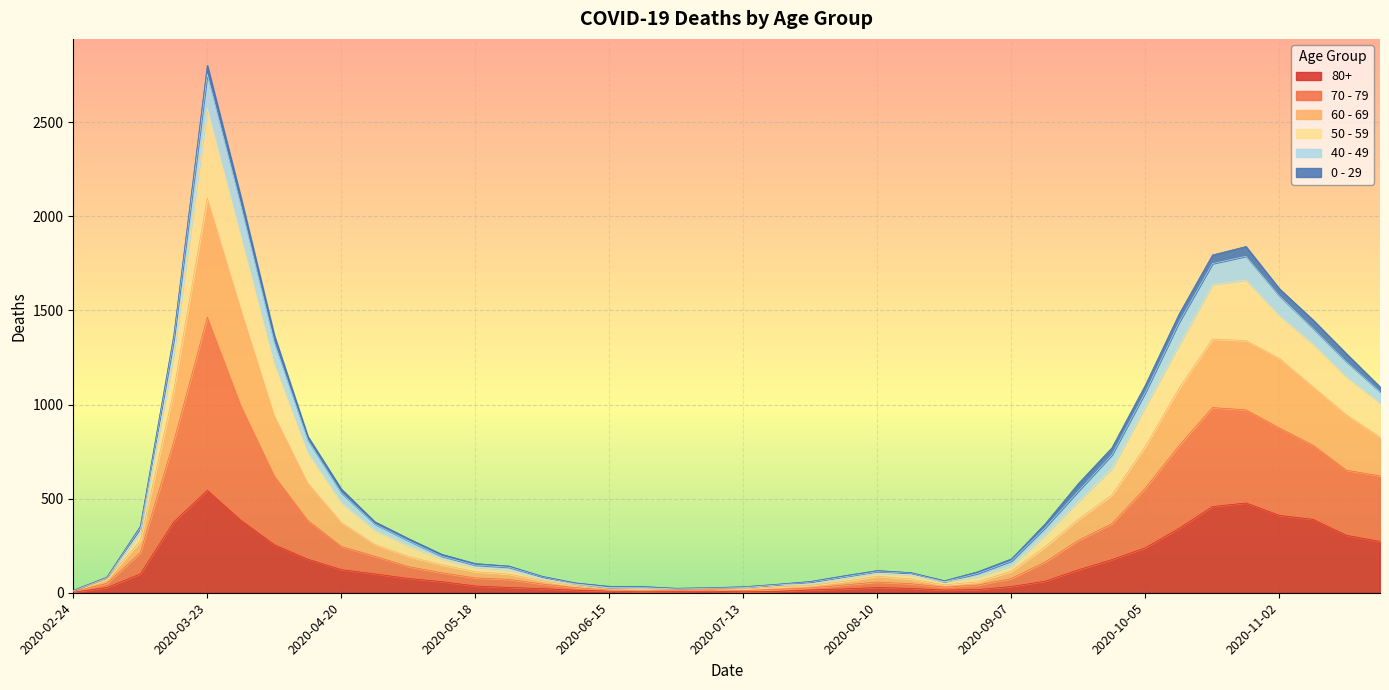

True or false: 80+ has a value of 7 at 2020-07-20.

True